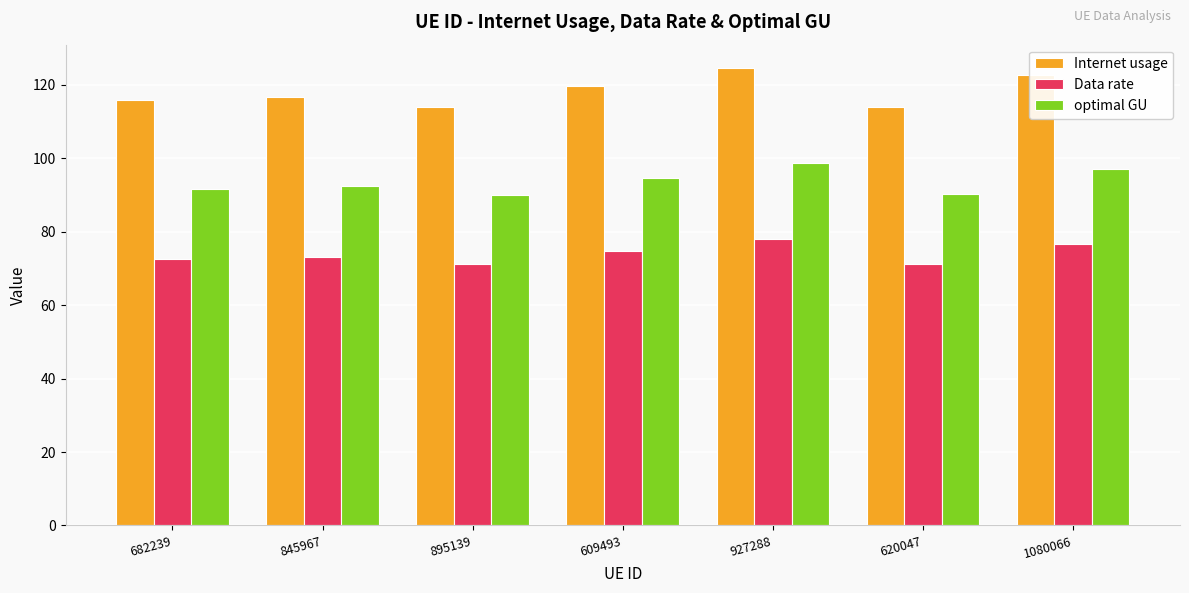

Rank the series by their average value, from lowest to highest.

Data rate, optimal GU, Internet usage